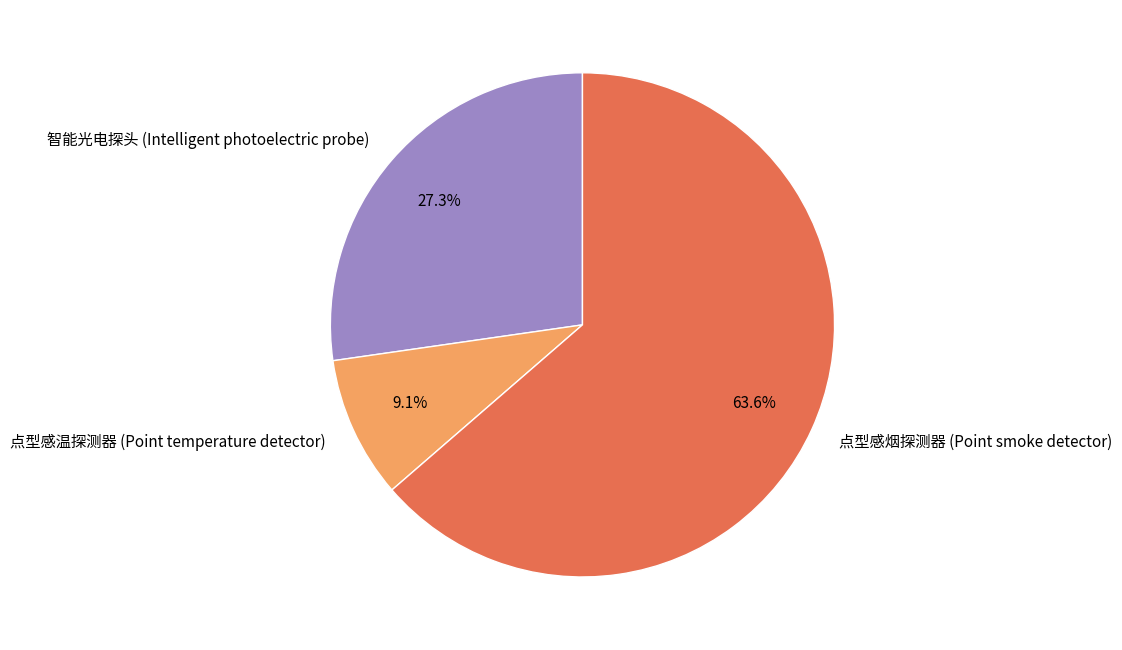

Is there any slice that represents more than half of the pie?

Yes